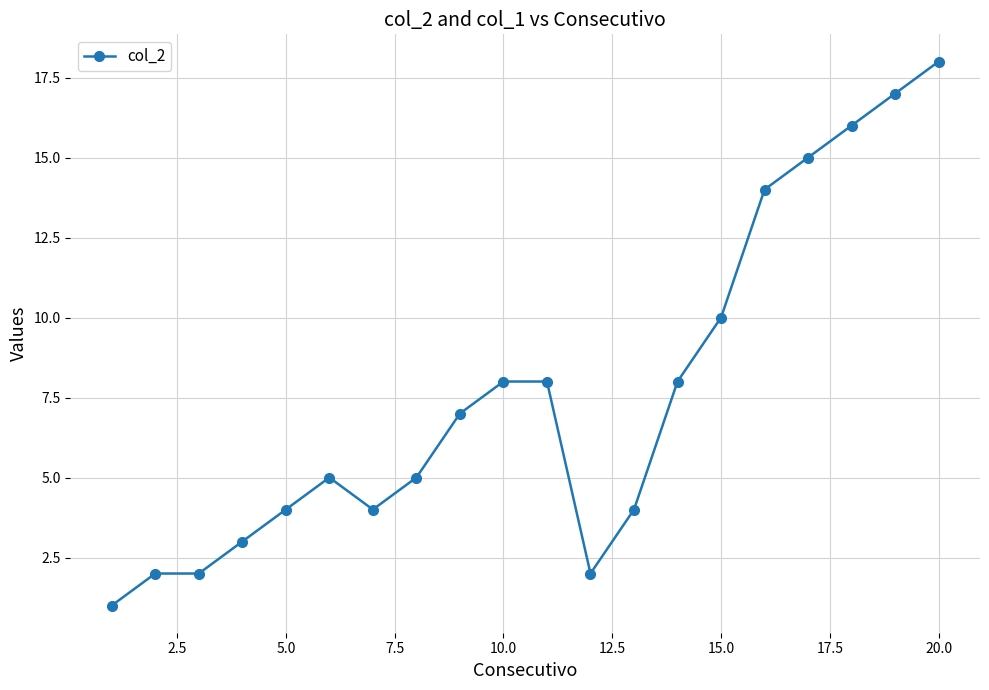

What is the maximum value shown in the chart?

18